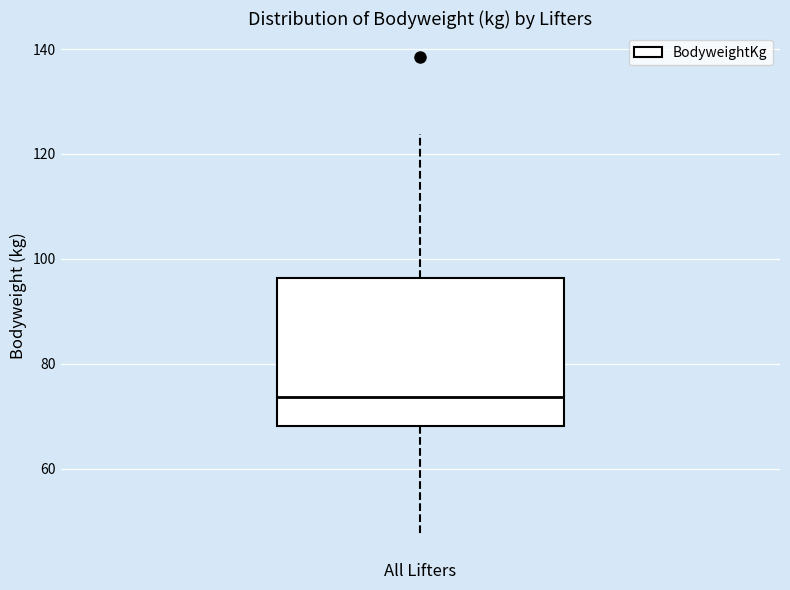

Read this box plot against the y-axis: the position of the median line, the range covered by the box, and the ends of both whiskers. The values are not printed on the chart, so give them approximately, as read against the axis.

median 74, box 68 to 96, whiskers 48 to 124